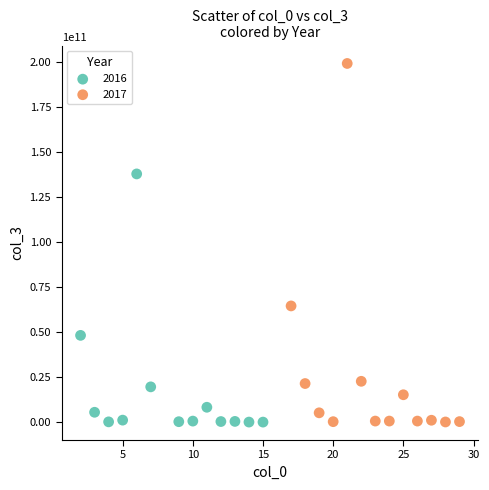

Which series has the widest spread of Y values?

2017